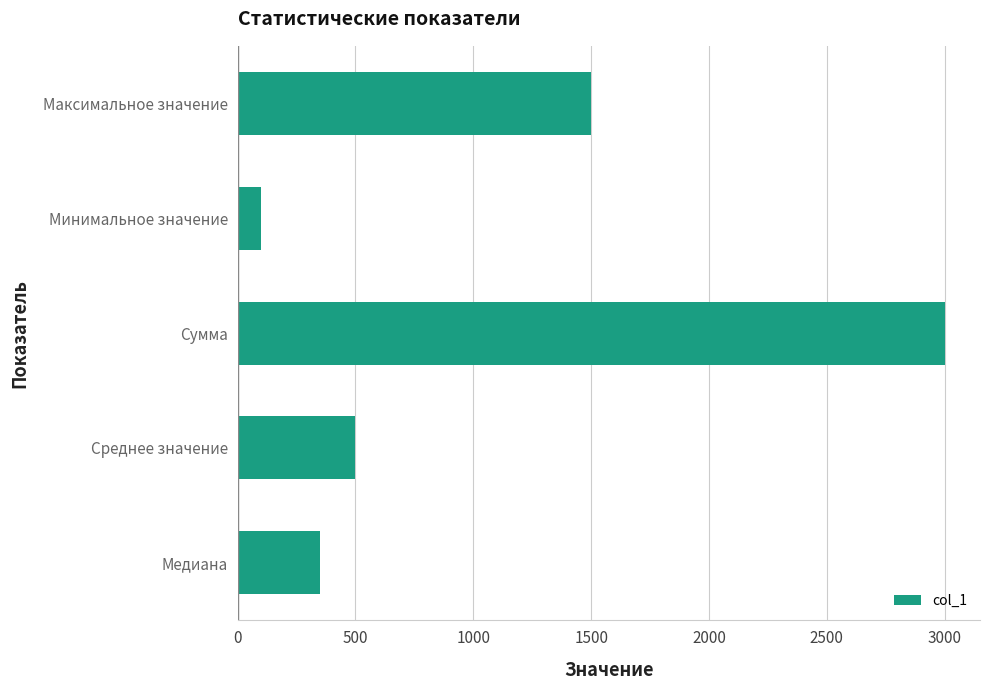

At which category does the chart reach its minimum across all series?

Минимальное значение